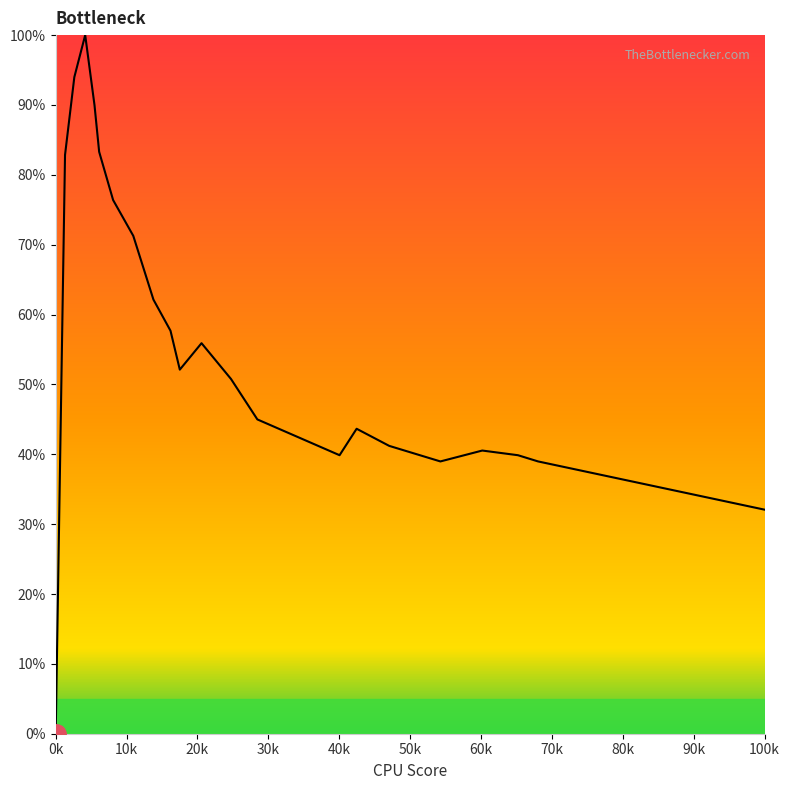

How many lines are shown in the chart?

1